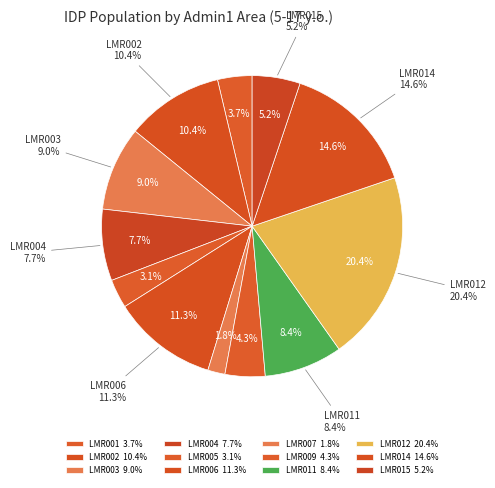

To the nearest percent, what is the combined percentage of LMR006 and LMR007?

13%